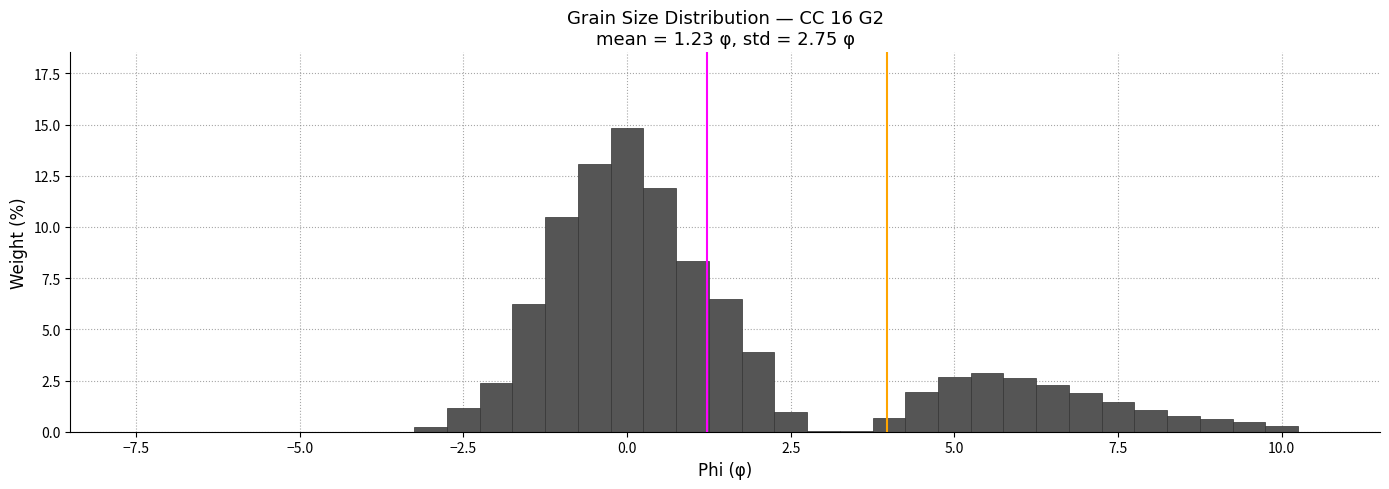

Around what value on the x-axis is the tallest bar? Give the approximate position of its centre, as read against the axis.

0.0